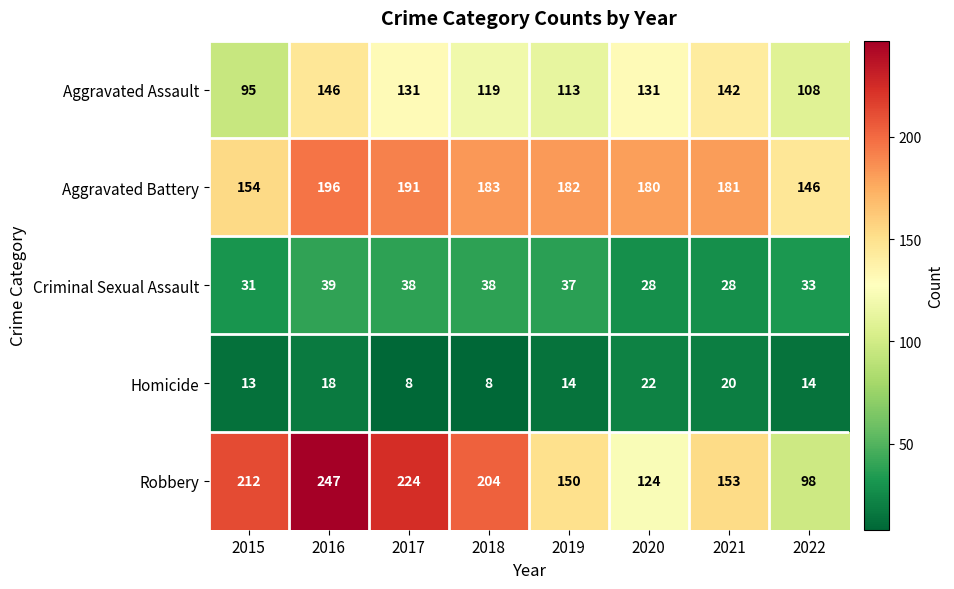

What value does the Criminal Sexual Assault series have at 2020?

28